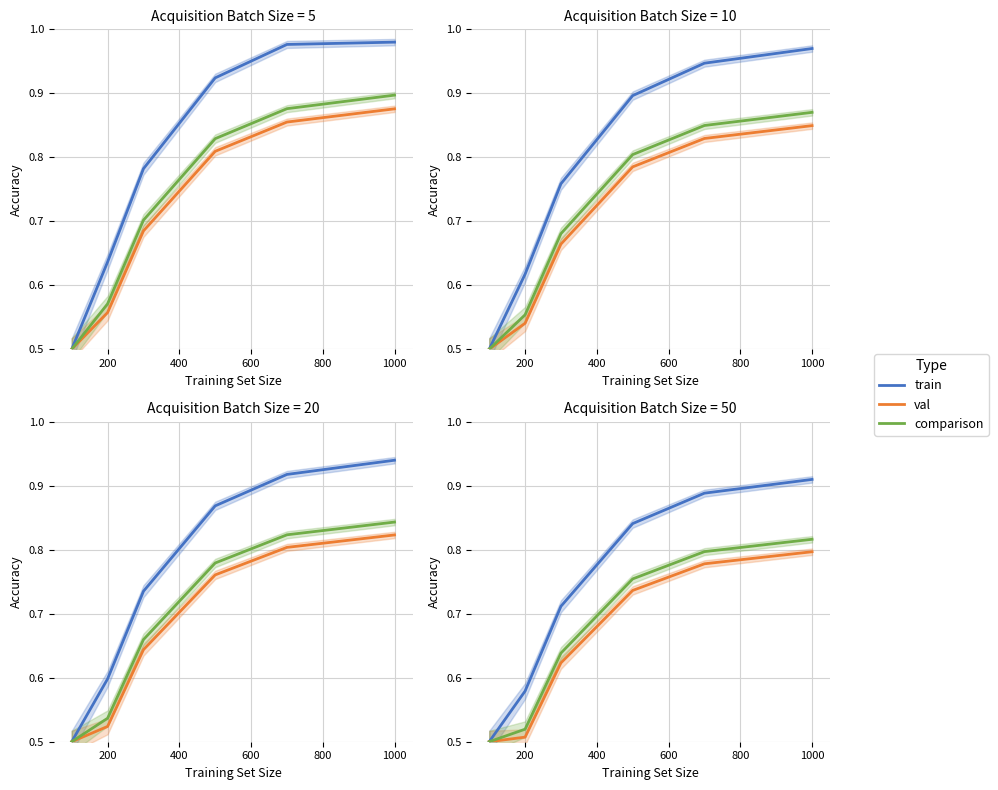

What is the average value of the train series?

0.7